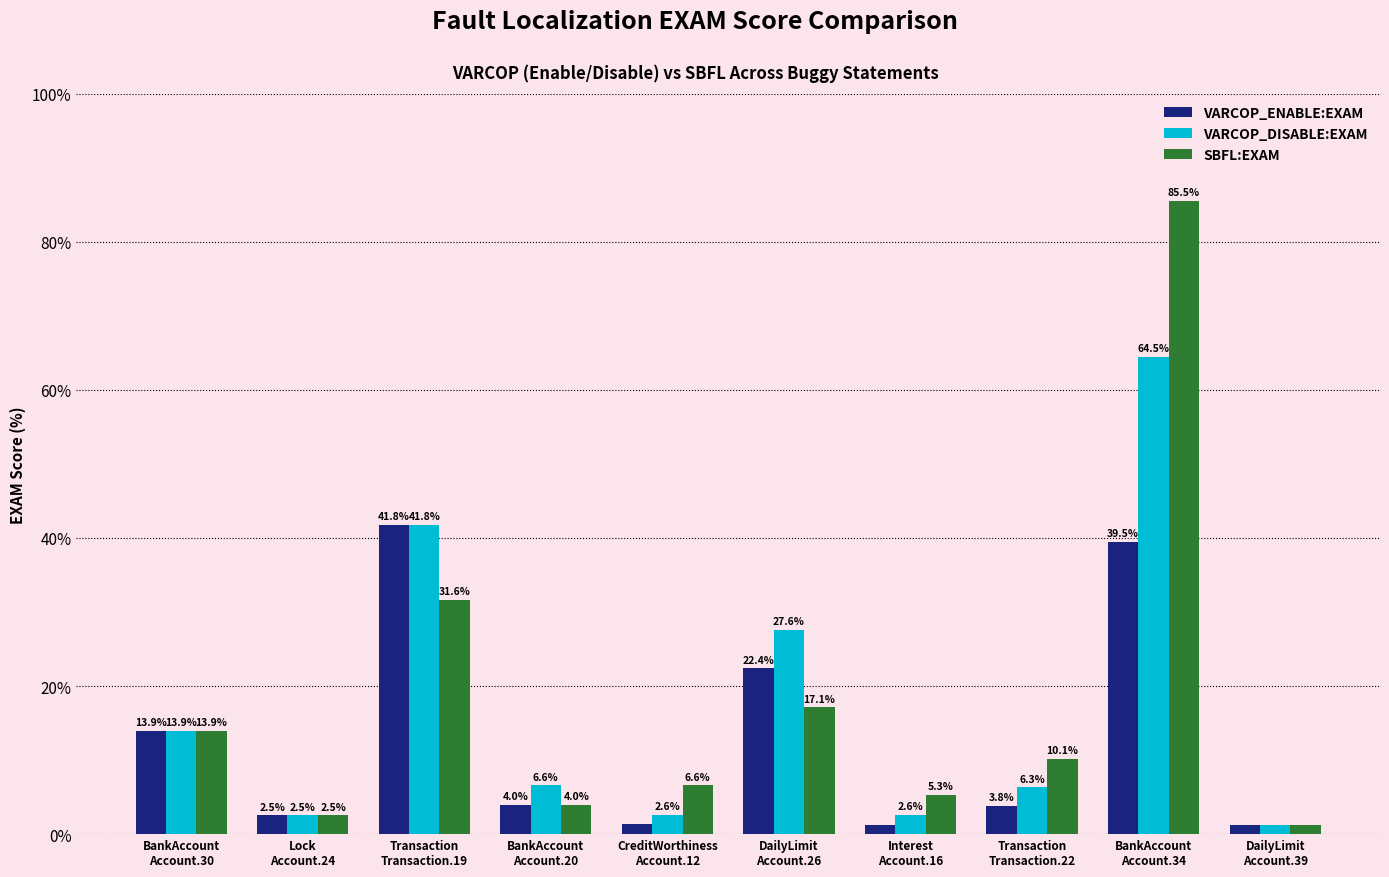

The value of VARCOP_DISABLE:EXAM at Transaction
Transaction.22 is 9.7. True or false?

False